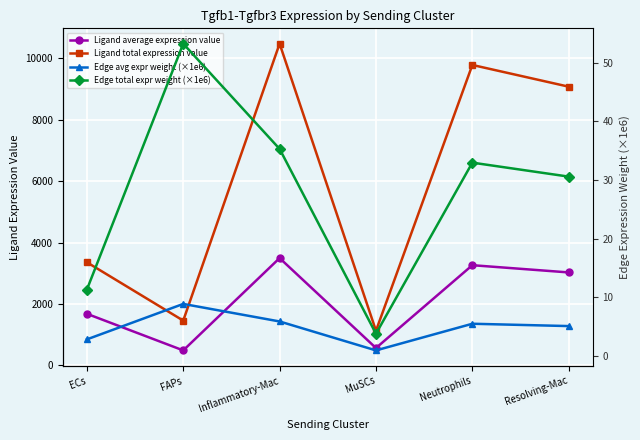

What is the maximum value shown in the chart?

10481.3